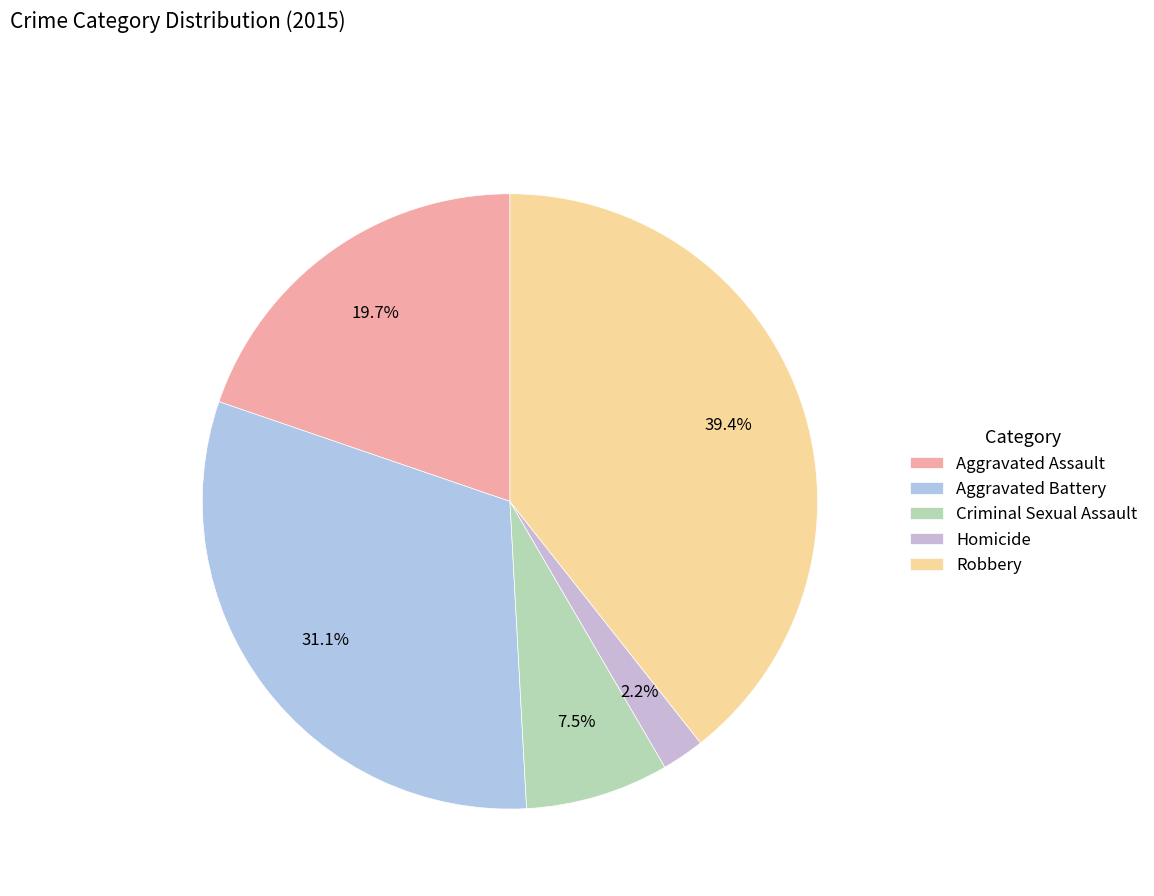

How many segments does this pie chart have?

5